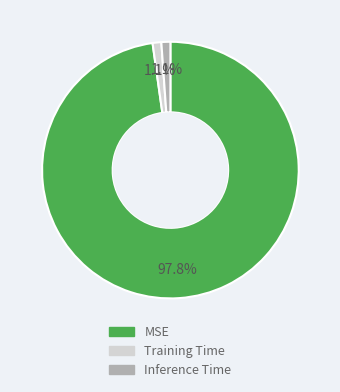

Do Training Time and MSE together represent more than half of the pie?

Yes